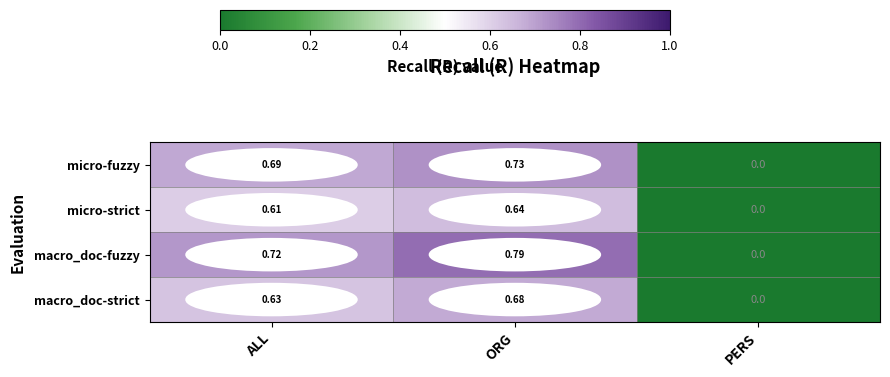

Which category has the highest value across all series?

ORG